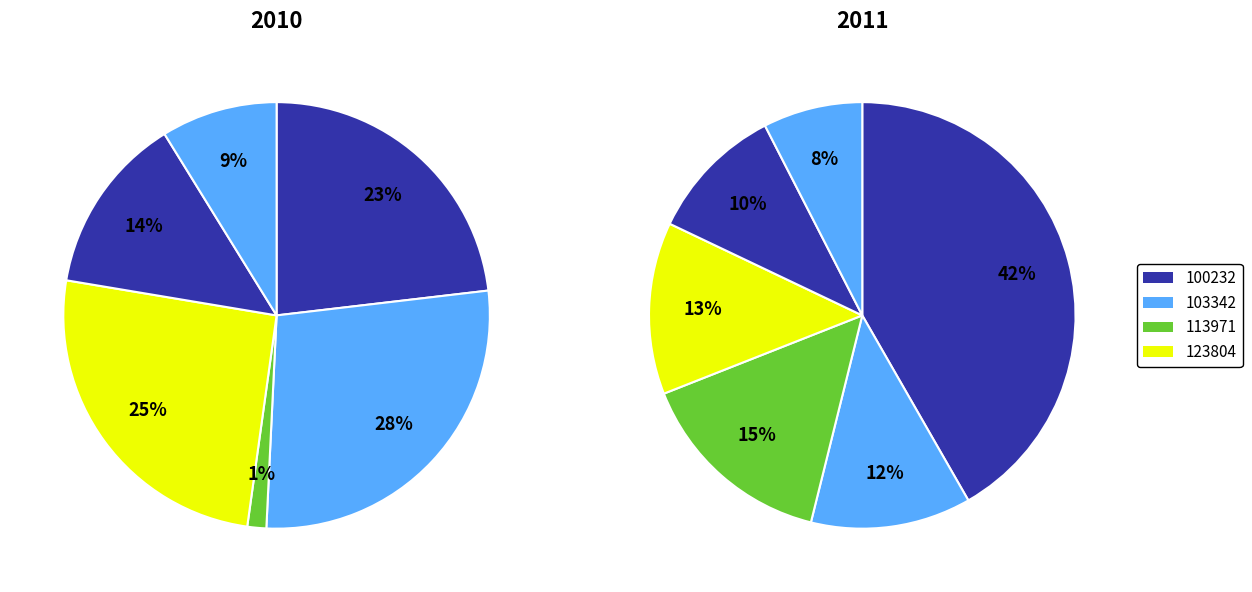

How many slices are in this pie chart?

12